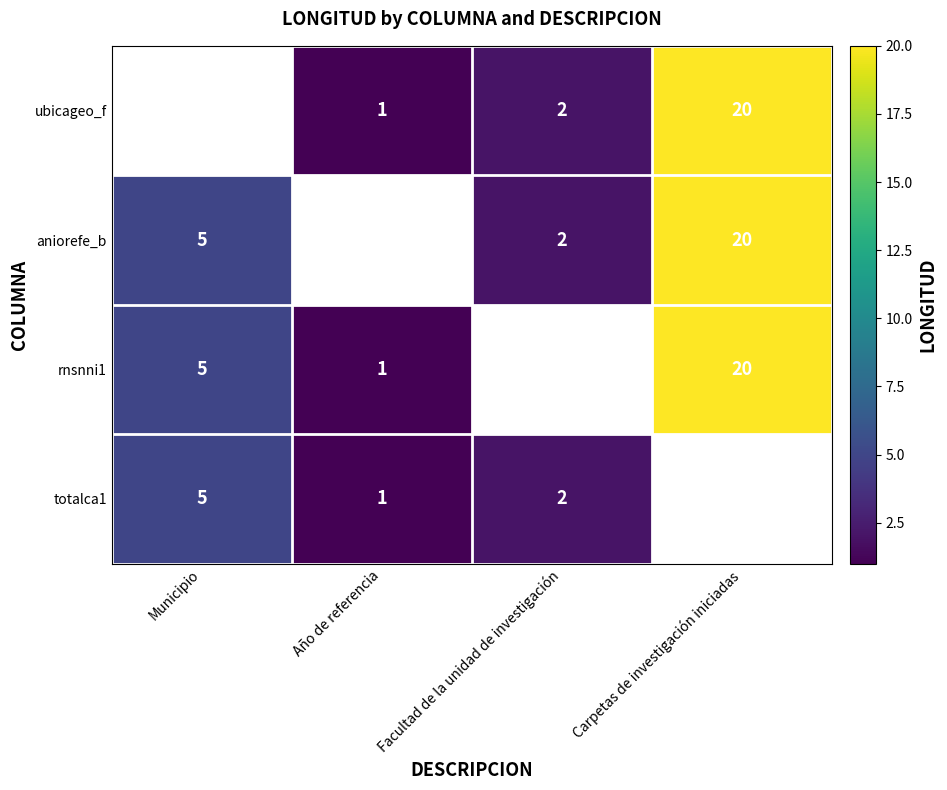

The value of rnsnni1 at Carpetas de investigación iniciadas is 33. True or false?

False